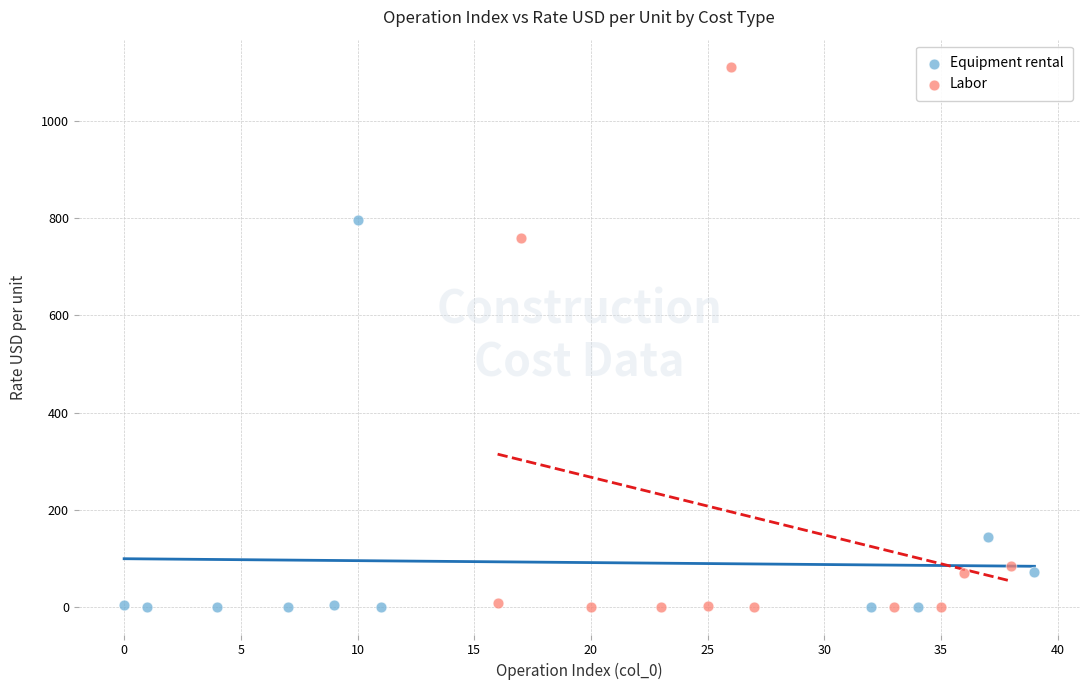

Which series reaches the maximum Y coordinate?

Labor